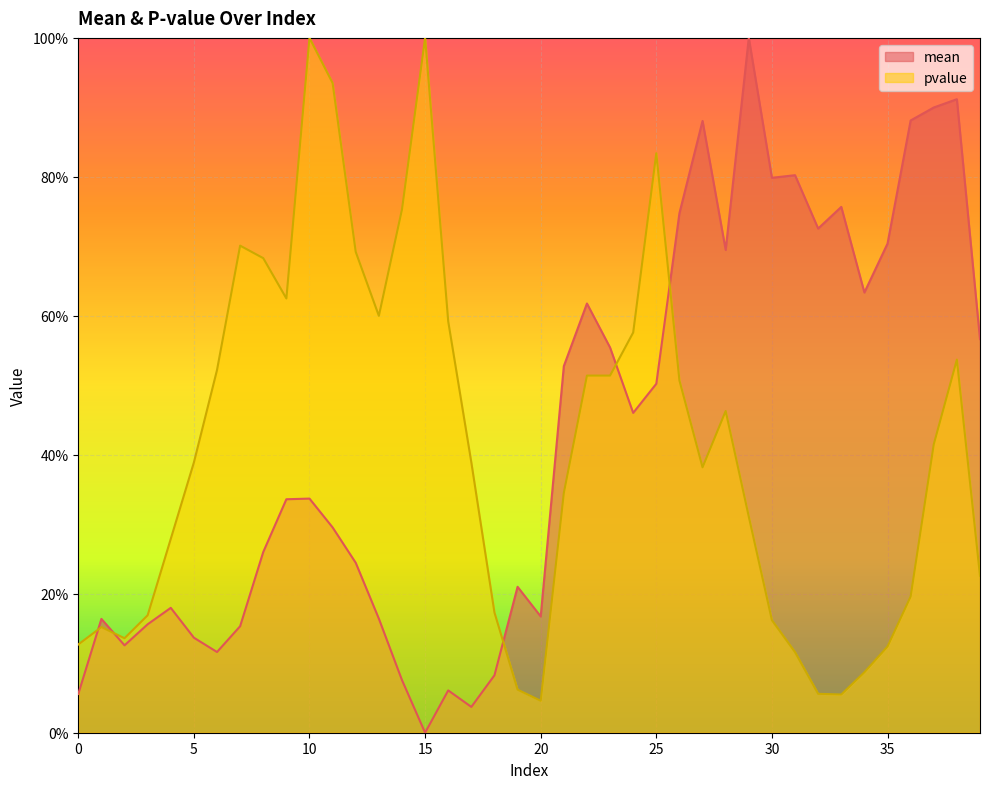

At how many categories does at least one series exceed 0?

40